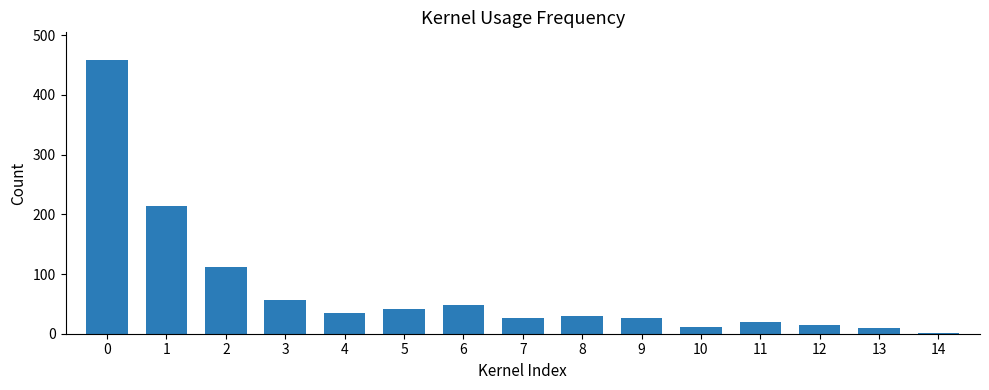

What is the change in value from 5 to 11?

-22